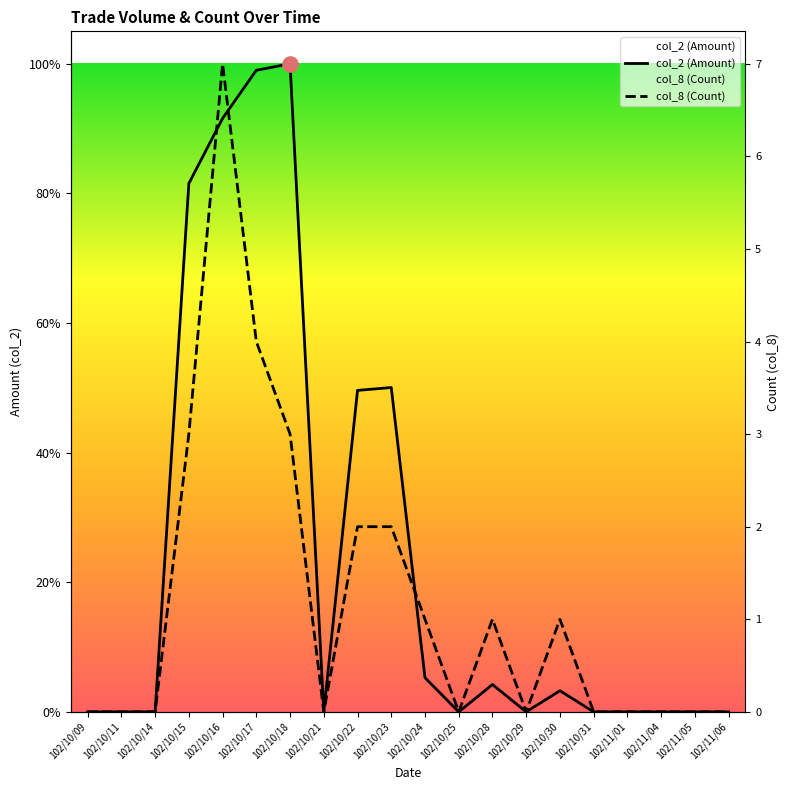

What are all the series names shown in the legend?

col_2 (Amount), col_8 (Count)